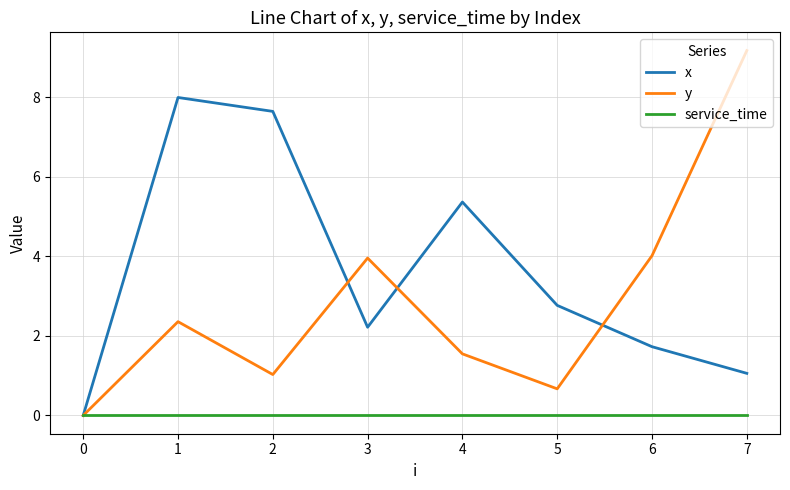

At which category does the chart reach its peak across all series?

7